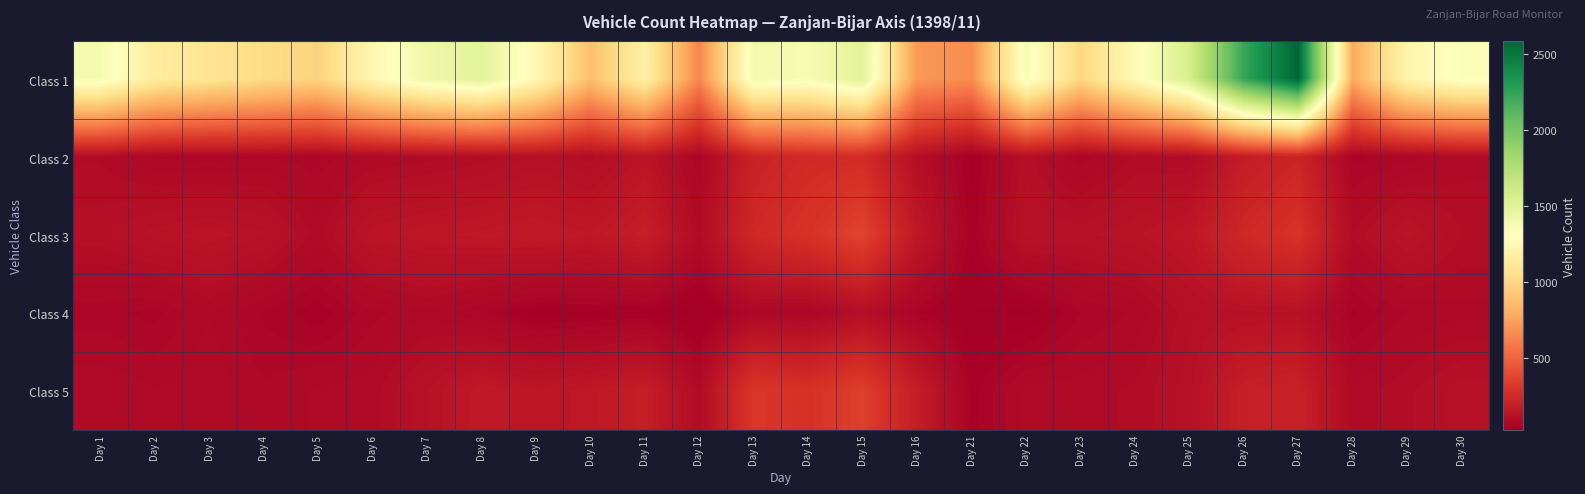

At Day 12, list the series in order from largest to smallest.

Class 1, Class 3, Class 5, Class 2, Class 4